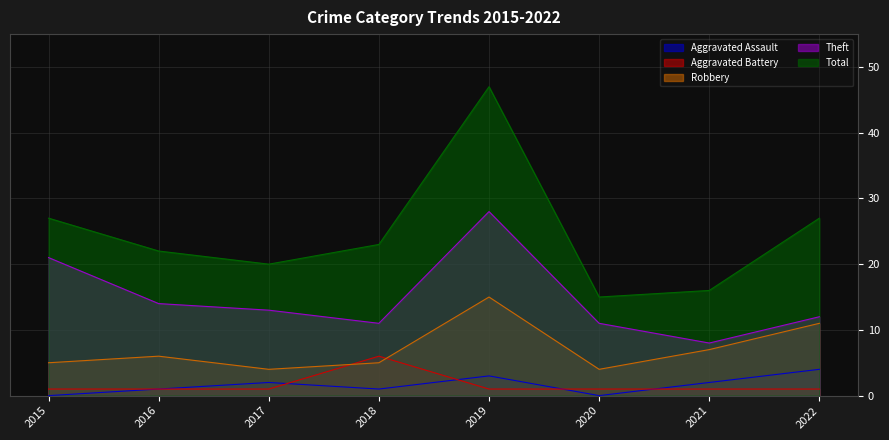

What is the spread (max minus min) of values at 2017?

19